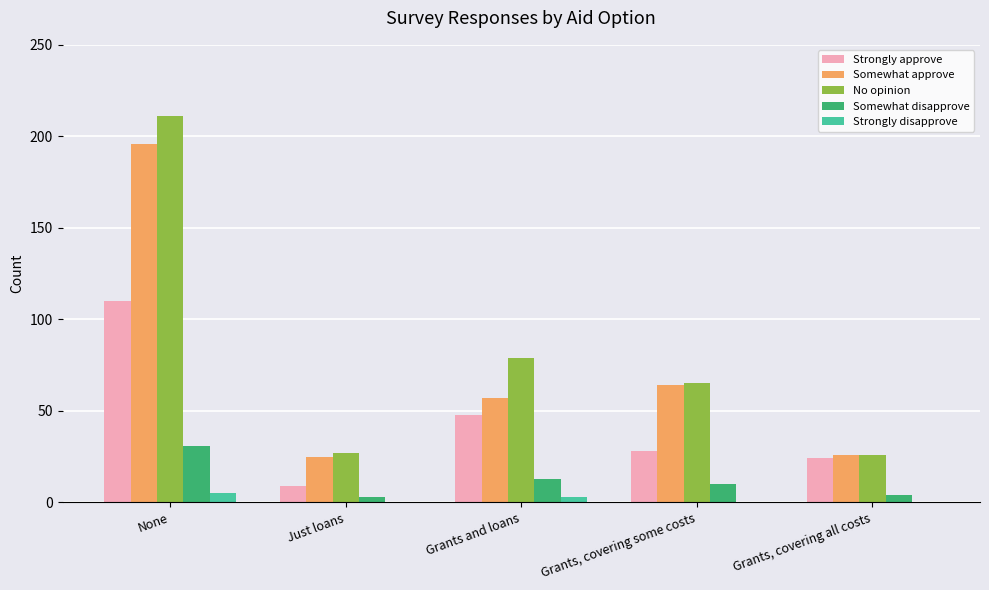

How many data points does each series have?

5